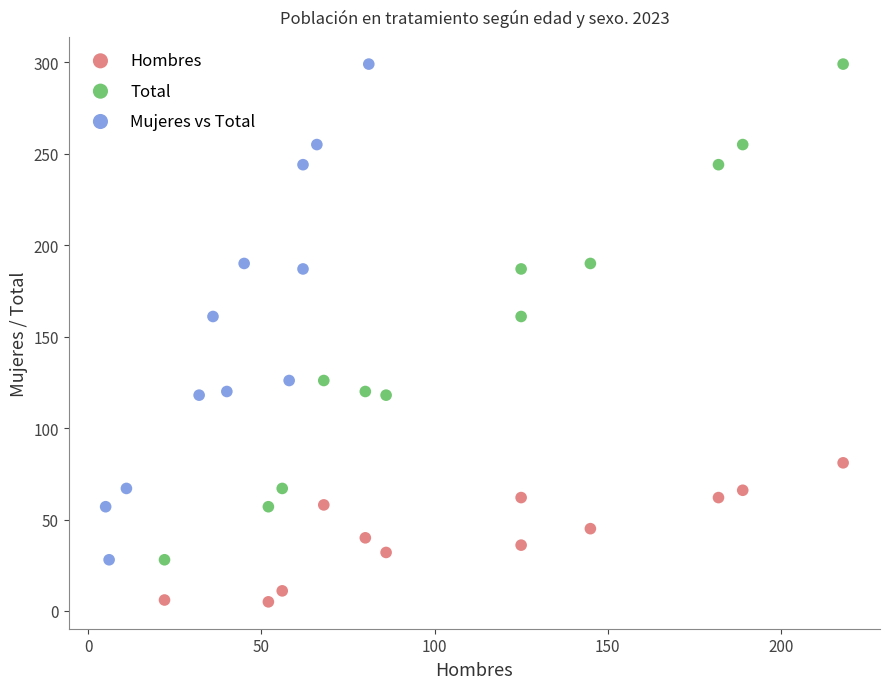

Which series contains the lowest Y value?

Hombres